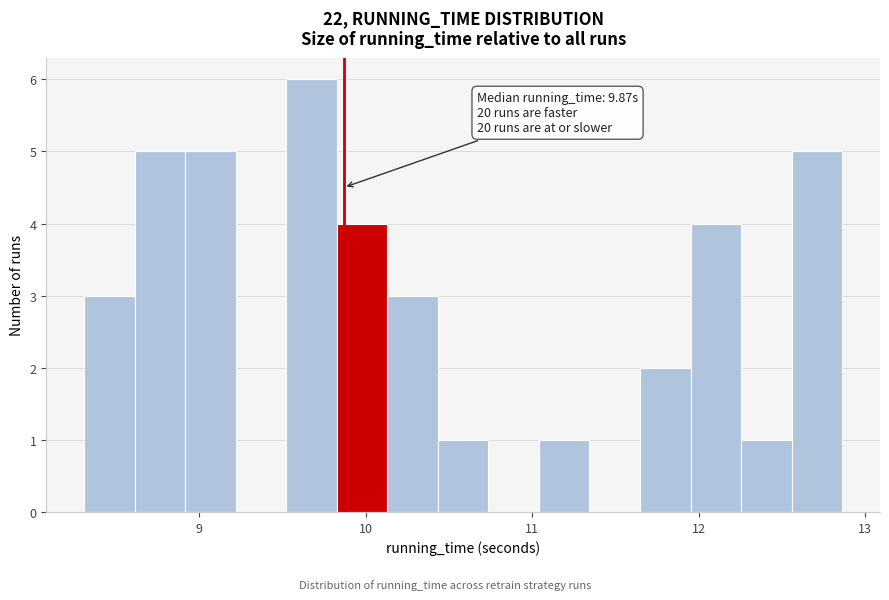

Around what value on the x-axis is the tallest bar? Give the approximate position of its centre, as read against the axis.

9.7